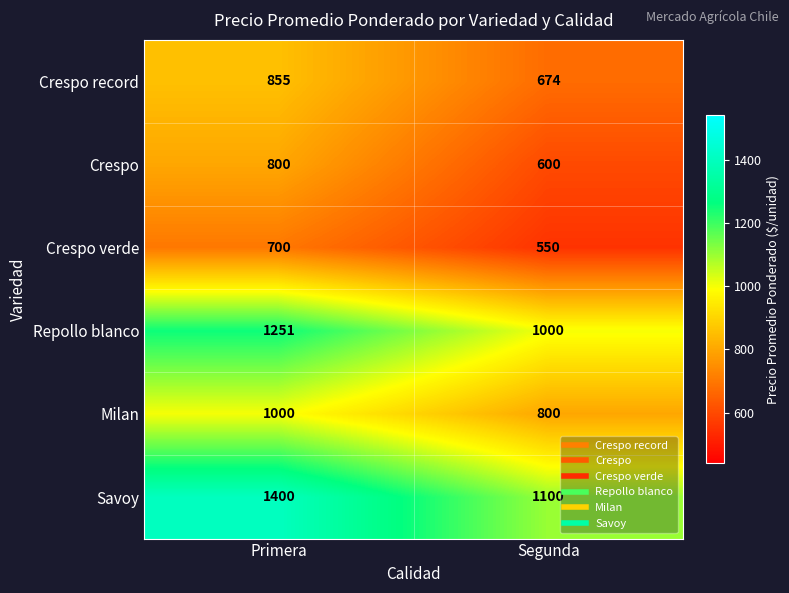

Which category has the highest value across all series?

Primera